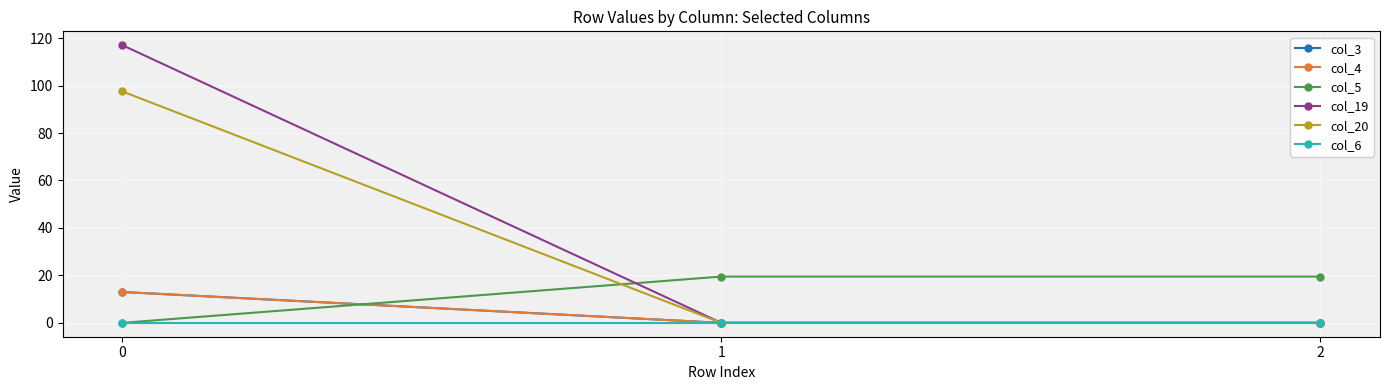

At how many categories does at least one series exceed 73?

1